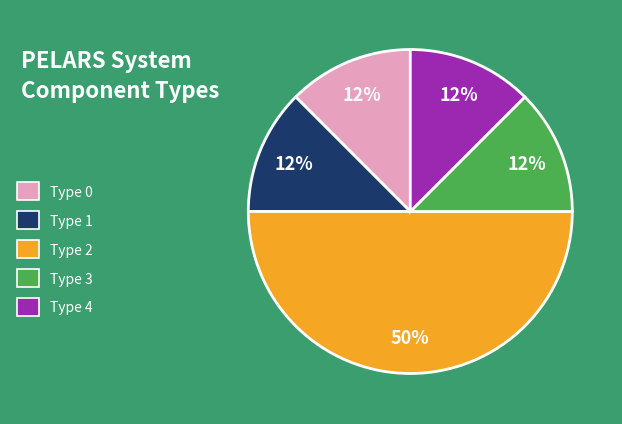

True or false: Type 4 accounts for 12% of the total.

True